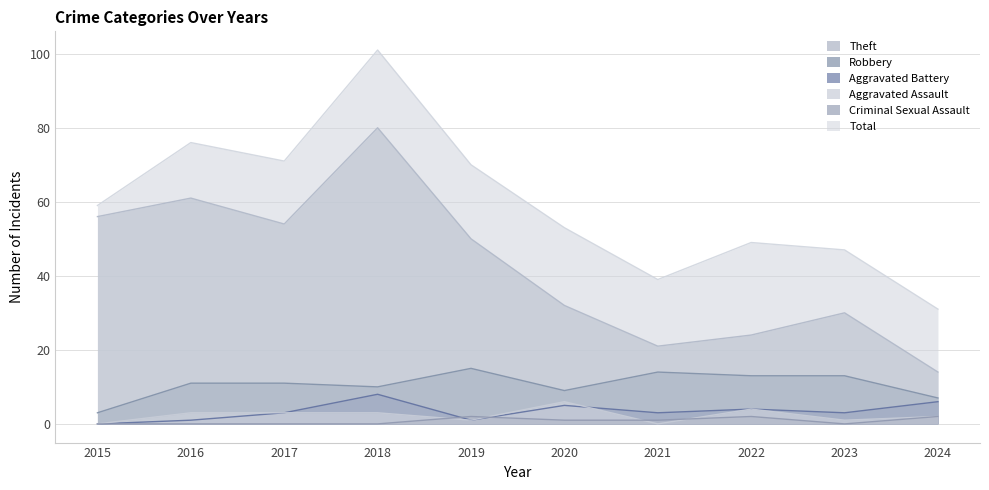

How many values in the Total series are below 59?

5